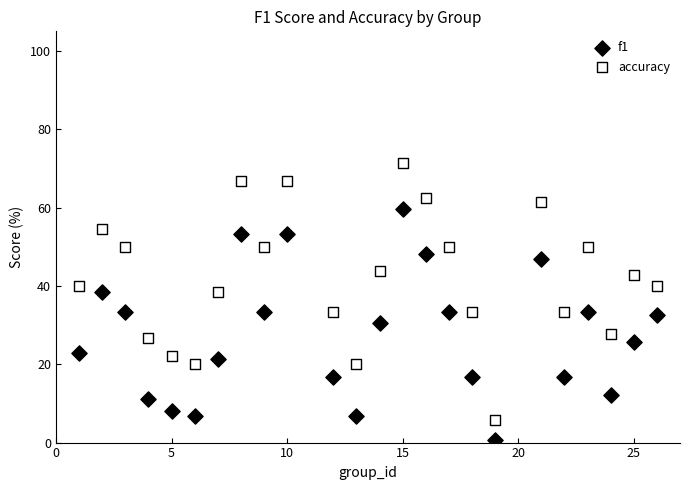

What are all the series names shown in the legend?

f1, accuracy